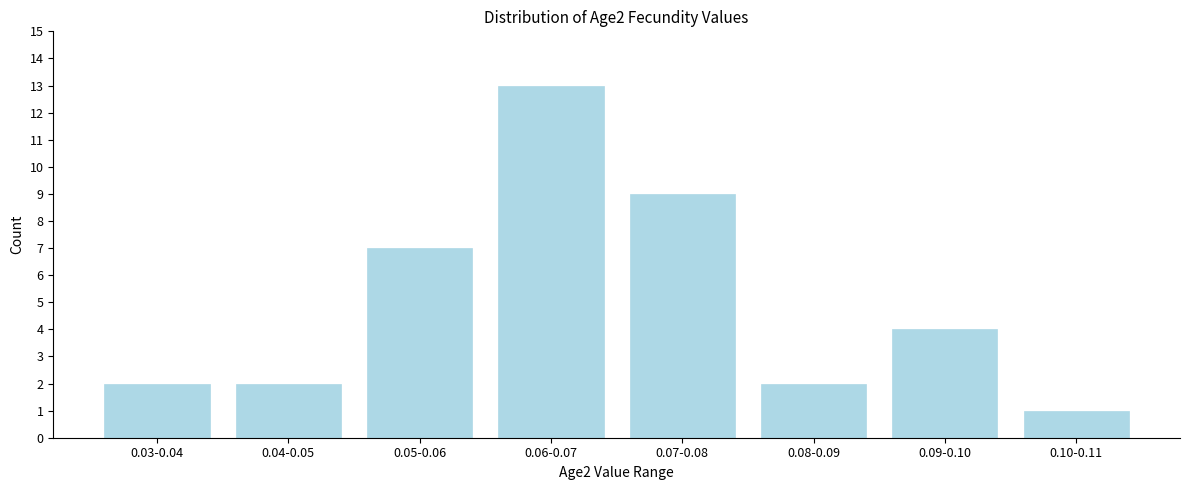

Reading right to left, what are all the values shown in this chart?

0.10-0.11=1	0.09-0.10=4	0.08-0.09=2	0.07-0.08=9	0.06-0.07=13	0.05-0.06=7	0.04-0.05=2	0.03-0.04=2